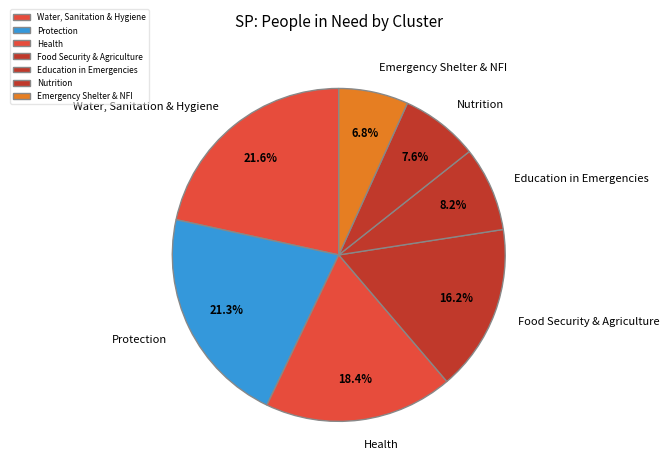

To the nearest percent, what is the combined percentage of Protection and Emergency Shelter & NFI?

28%